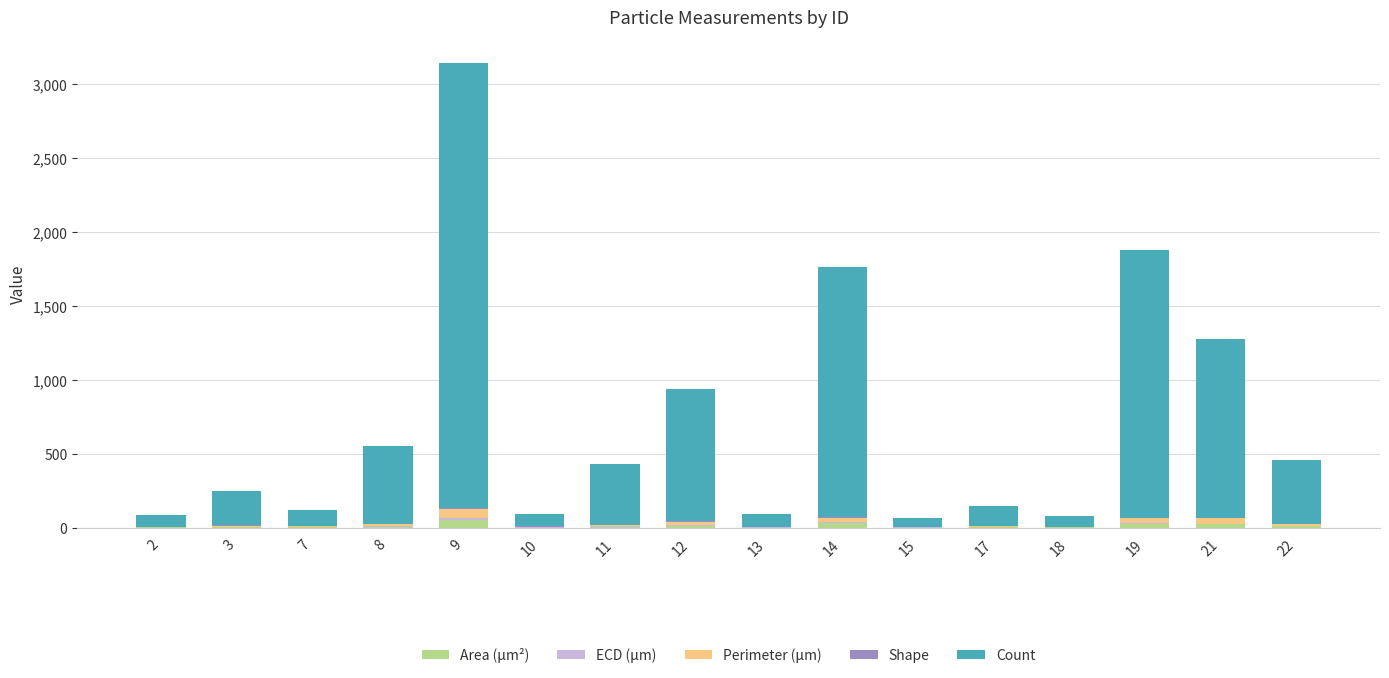

What is the sum of all Area (μm²) values?

177.1